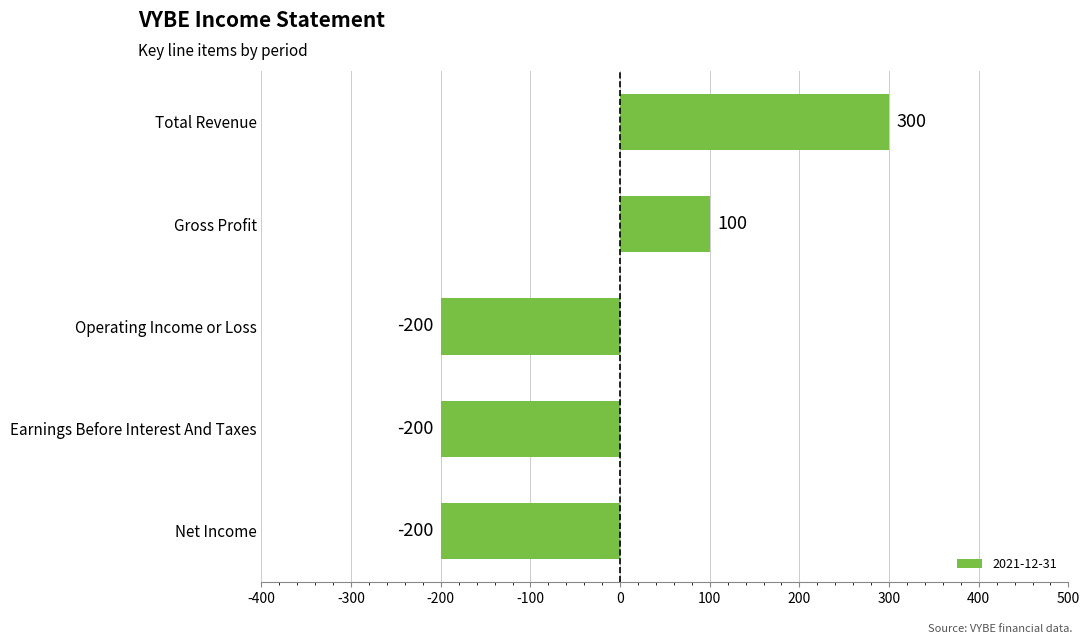

True or false: the data shows -200 at Earnings Before Interest And Taxes.

True